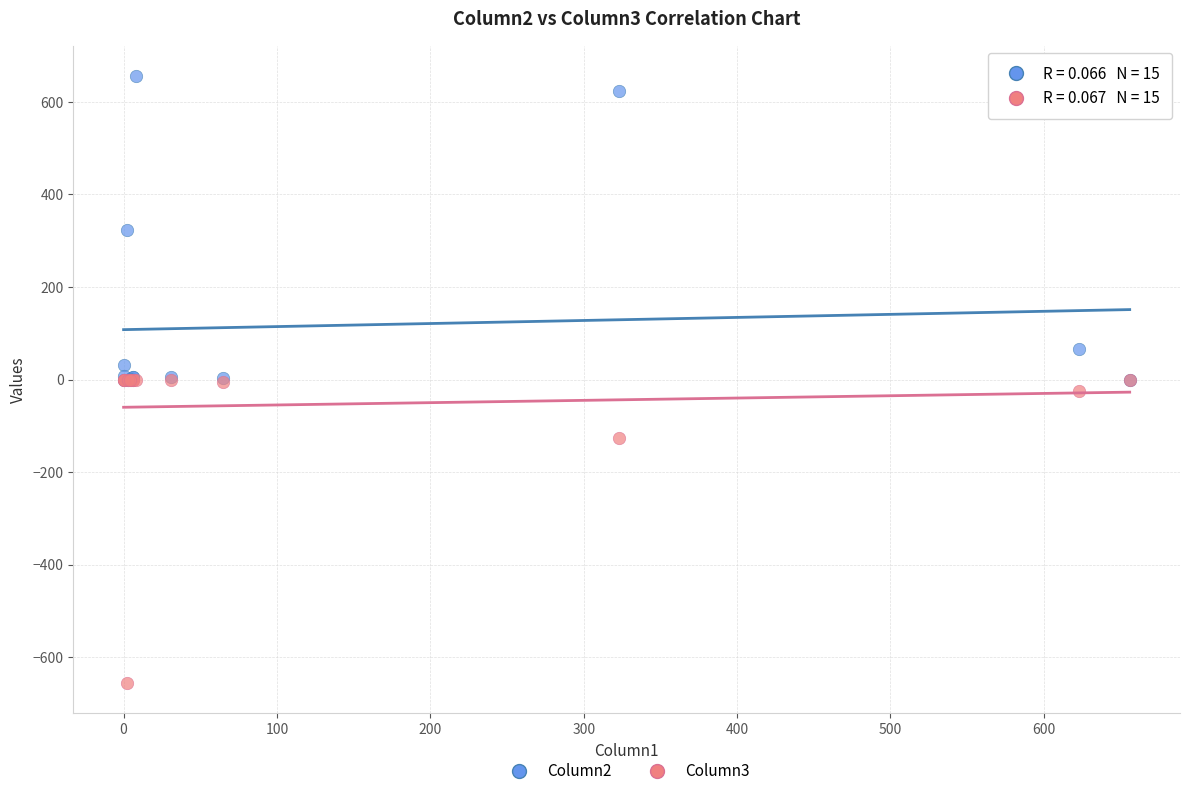

Which series reaches the maximum Y coordinate?

Column2